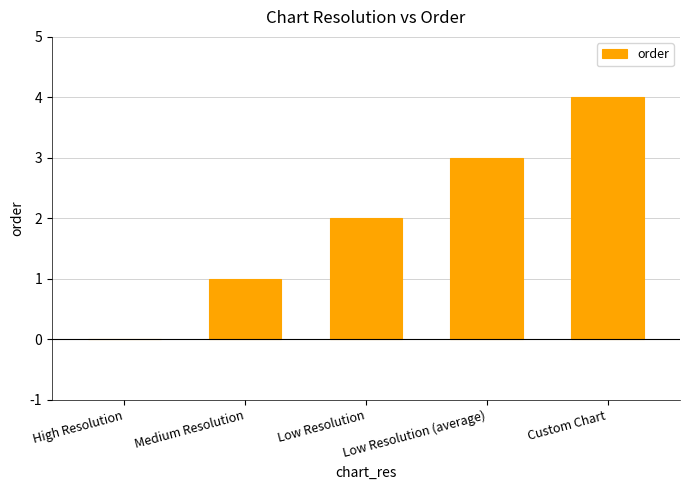

What is the greatest value displayed?

4